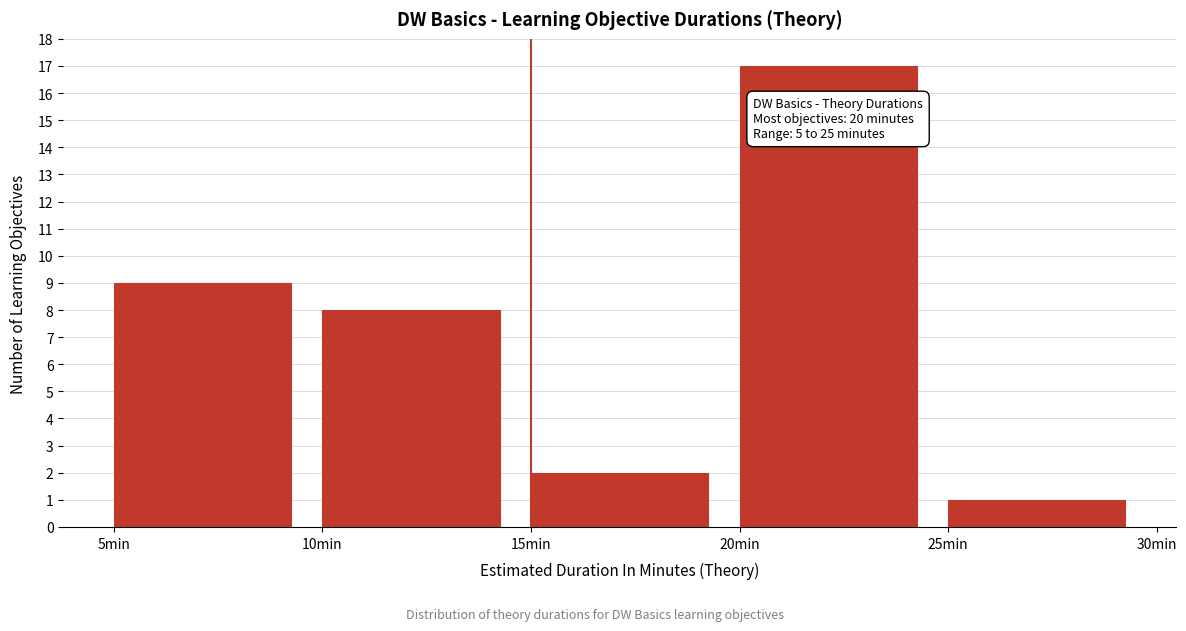

Over which range of the x-axis is the bar tallest?

20 to 25